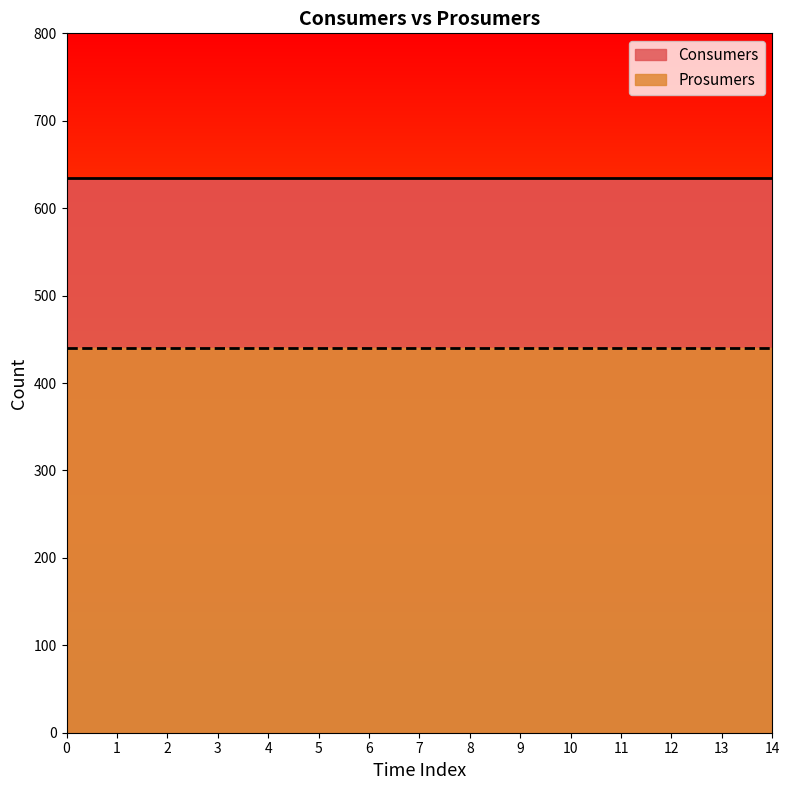

How many series are shown in this chart?

2